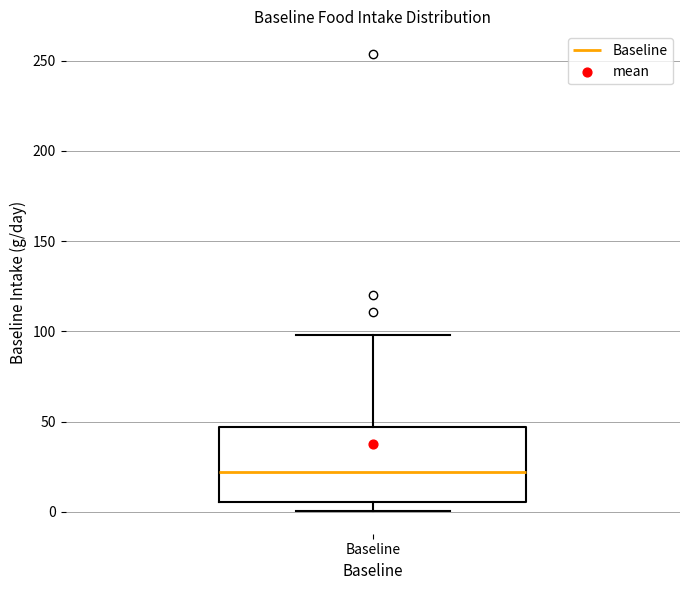

Transcribe this box plot: give where the median line is, the range the box spans, and where the two whiskers end, as read against the y-axis. The values are not printed on the chart, so give them approximately, as read against the axis.

median 20, box 5 to 45, whiskers 0 to 100